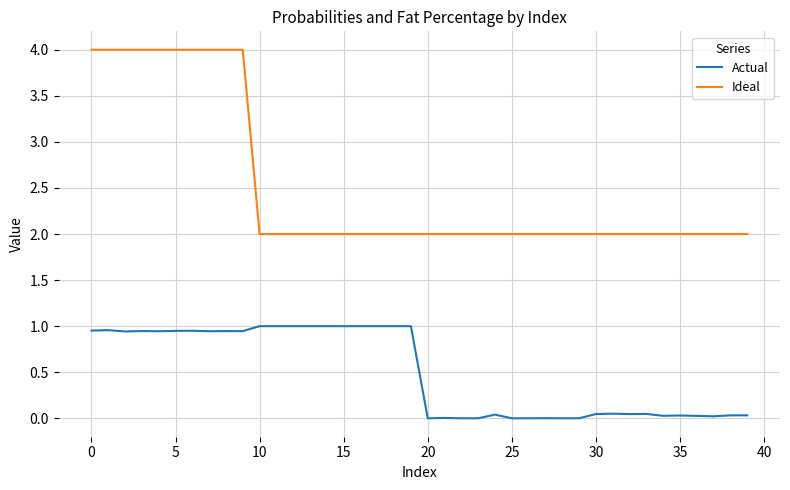

Which series has the widest spread of values?

Ideal